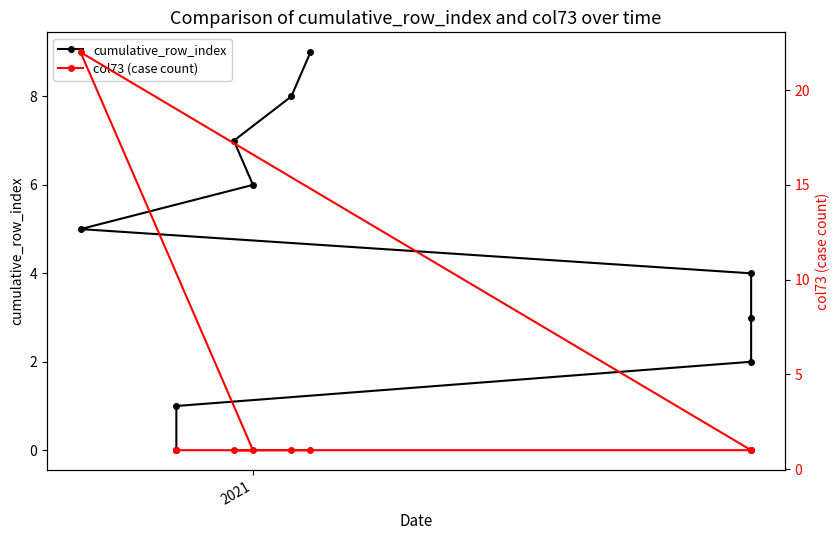

What is the label of the 4th point from the right?

2021